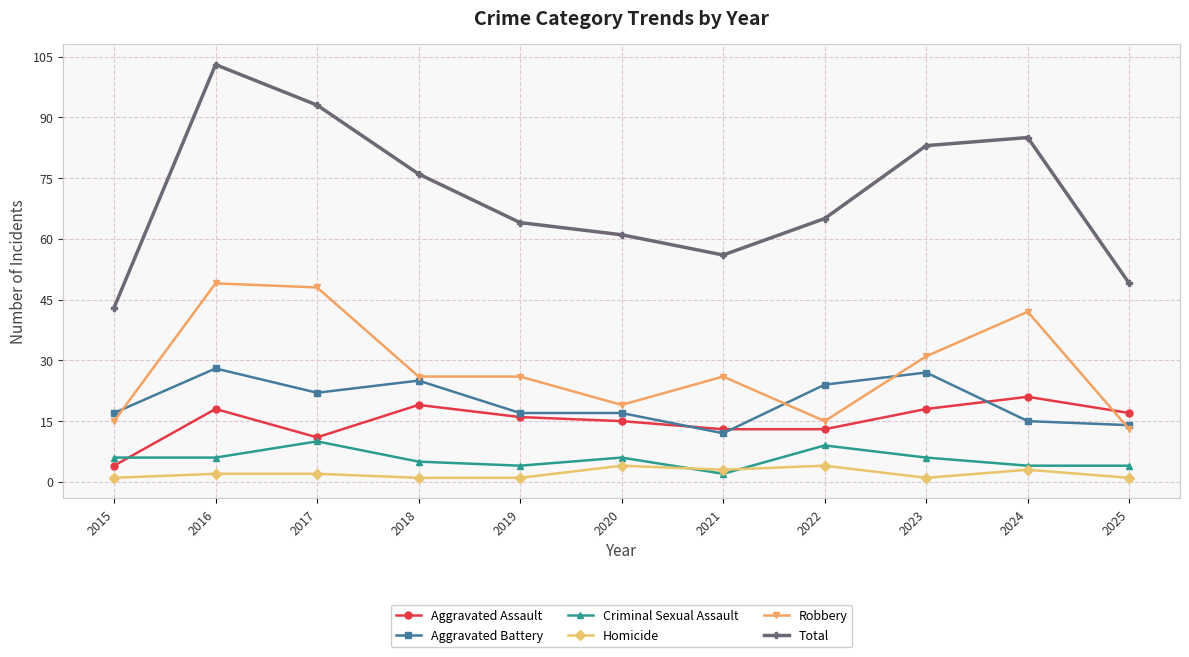

At which category is the sum across all series the highest?

2016